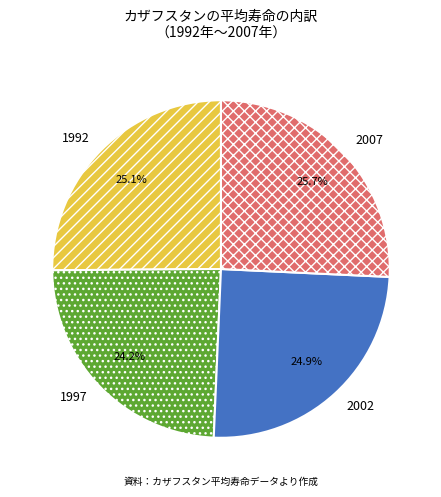

To the nearest percent, what is the combined percentage of 1992 and 2007?

51%